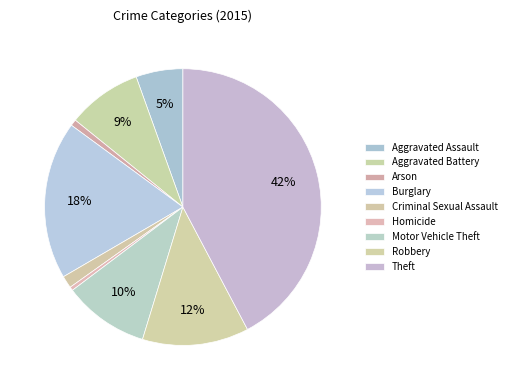

The Burglary slice represents 5% of the pie. True or false?

False